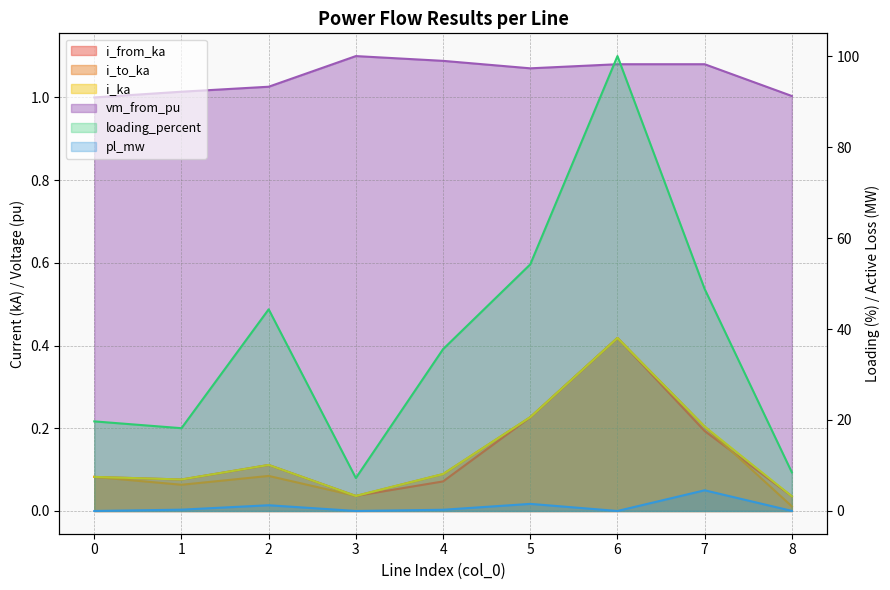

True or false: vm_from_pu and loading_percent cross at least once.

False